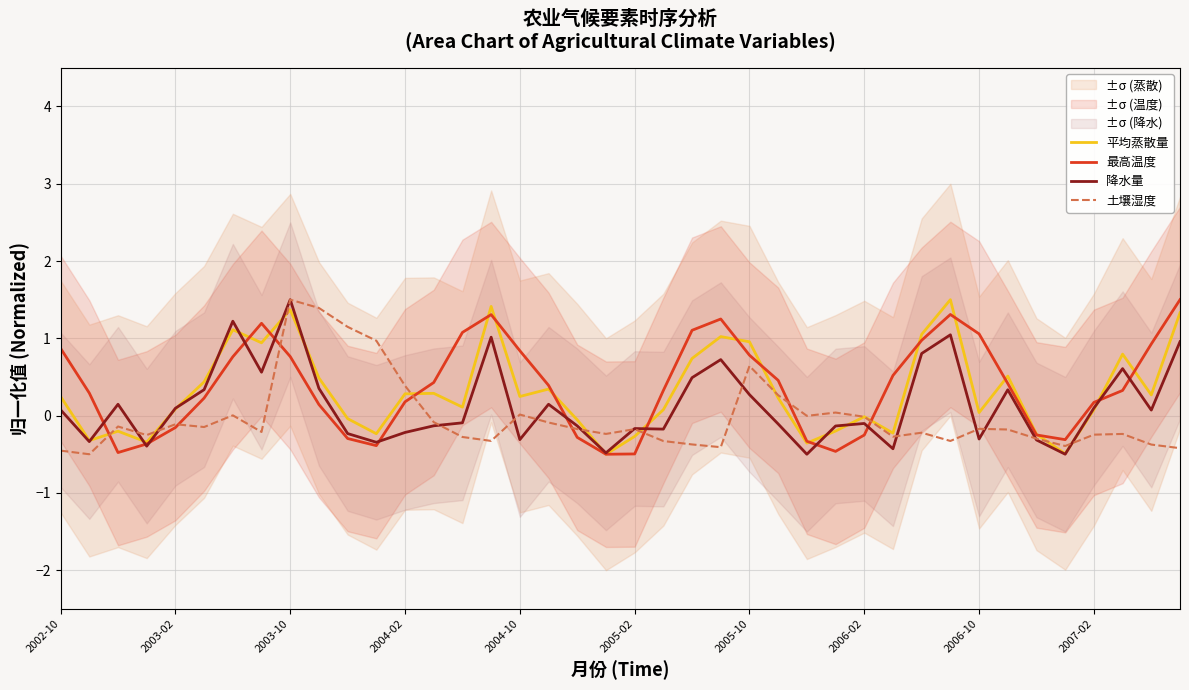

Is it true that 最高温度 equals 0.2 at 2003-10?

False